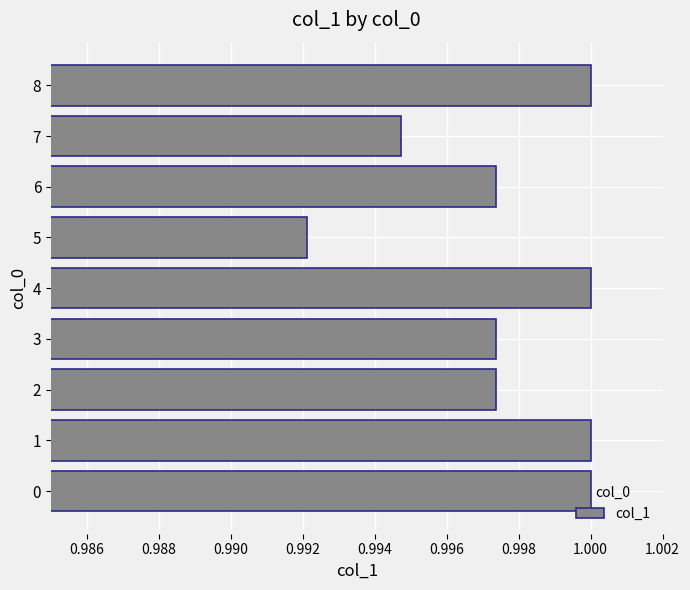

What is the sum of all values?

9.0